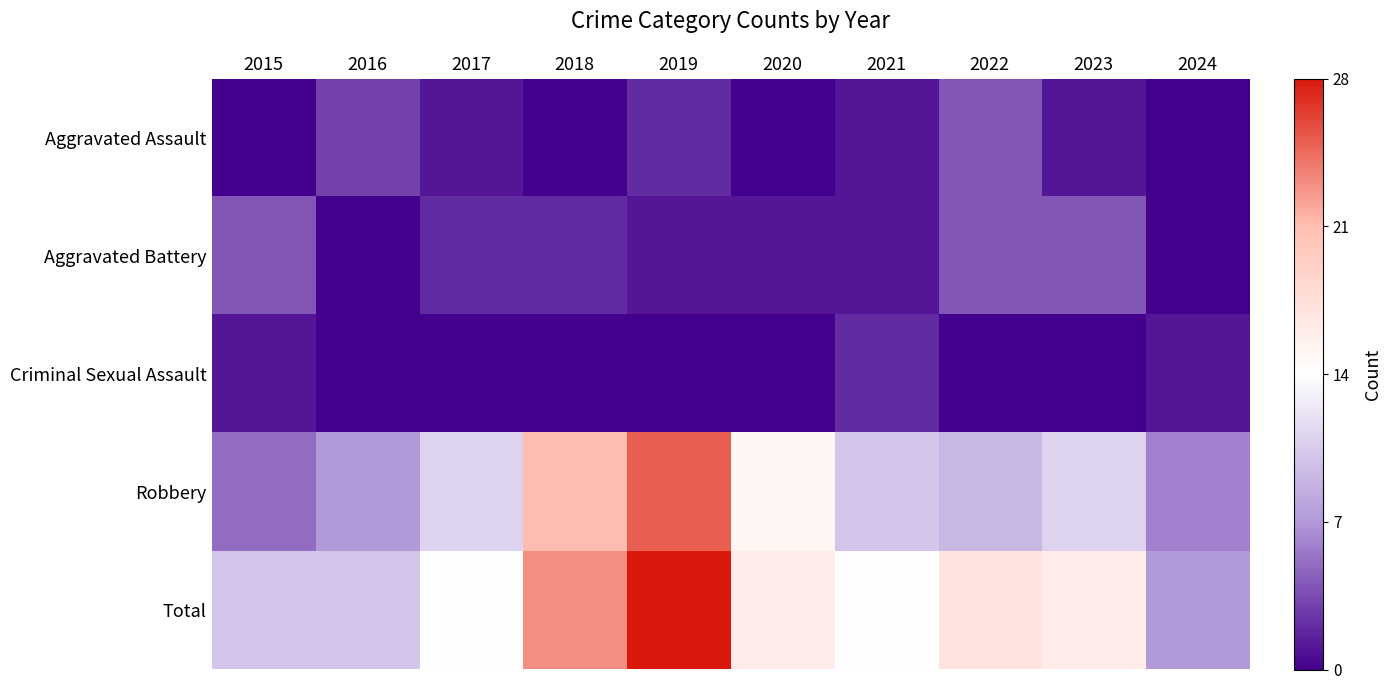

Which series has the widest spread of values?

Total